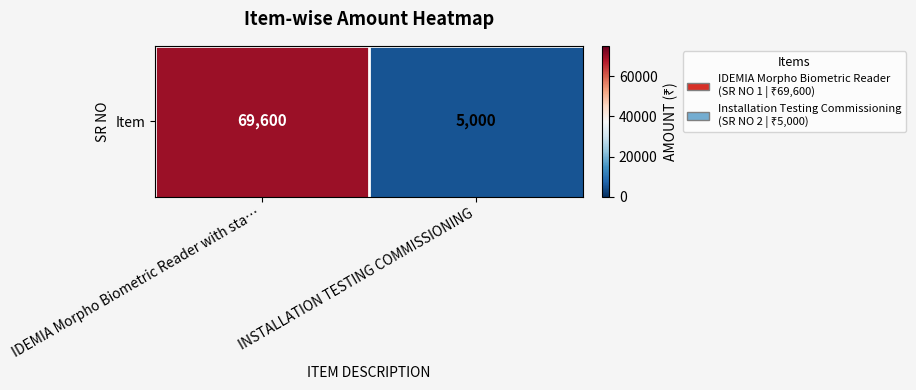

What is the difference between the values at IDEMIA Morpho Biometric Reader with sta… and INSTALLATION TESTING COMMISSIONING?

64600